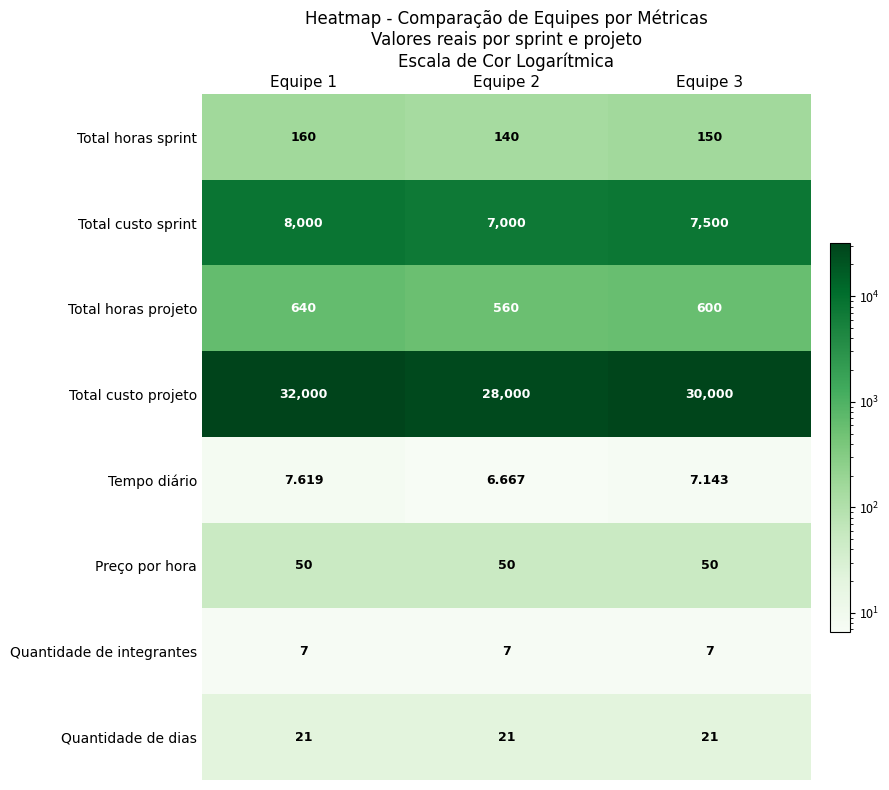

Which series changed the most between Equipe 1 and Equipe 3?

Total custo projeto